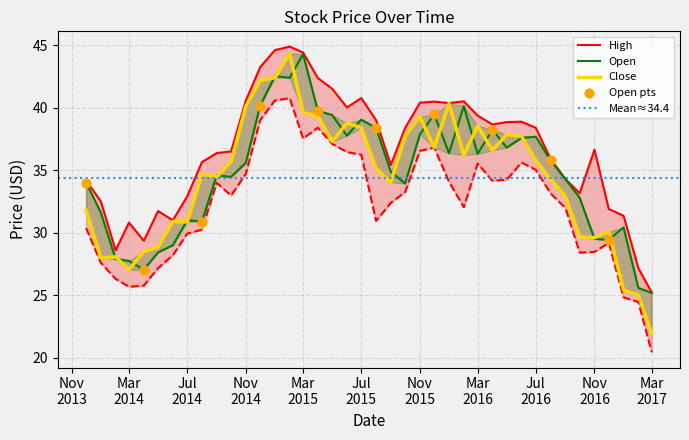

What is the total value across all series at 2016-02?

148.9